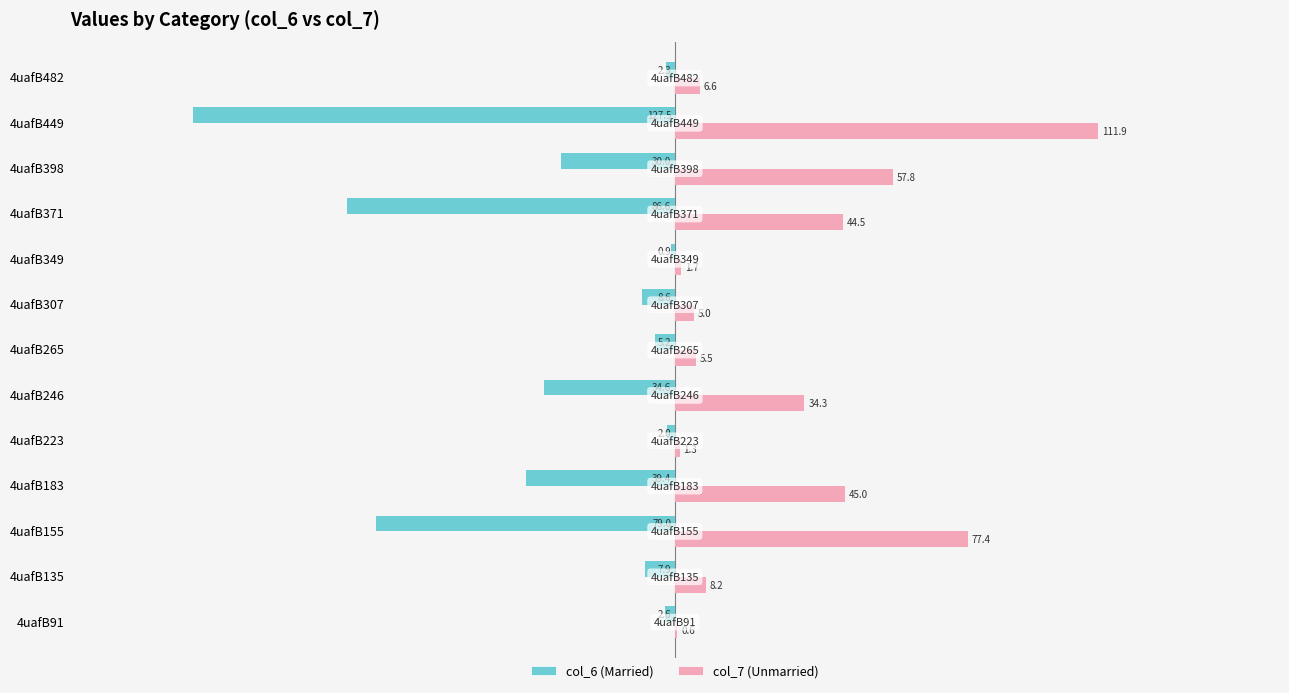

What is the total value across all series at 4uafB449?

-15.6